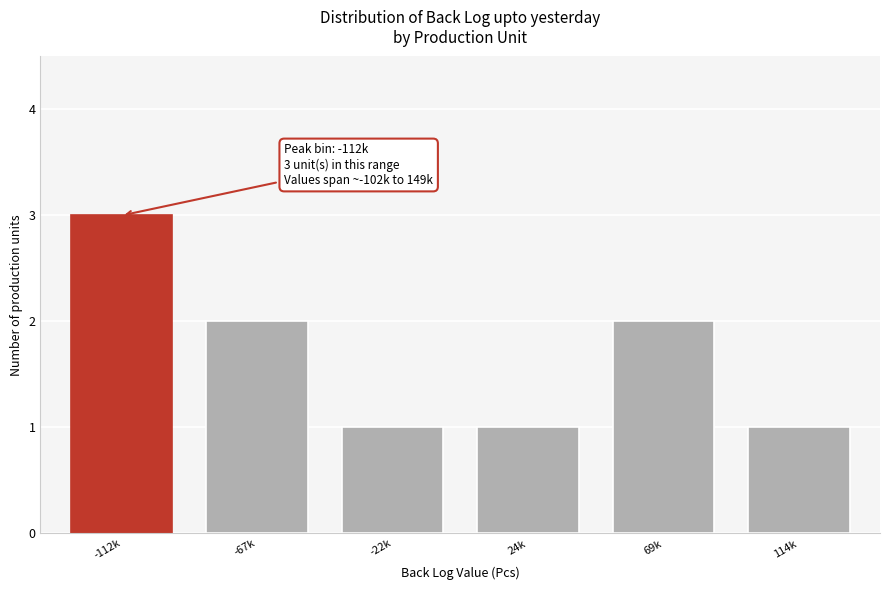

Reading right to left, extract all data points from this chart.

1	2	1	1	2	3